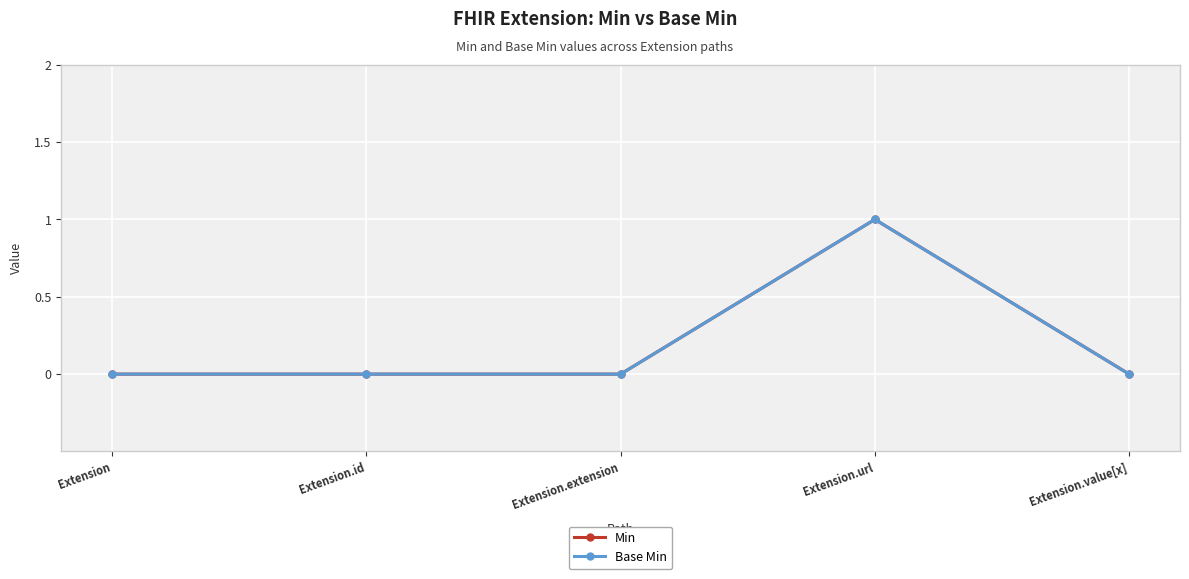

Is it true that Min equals 0 at Extension.value[x]?

True